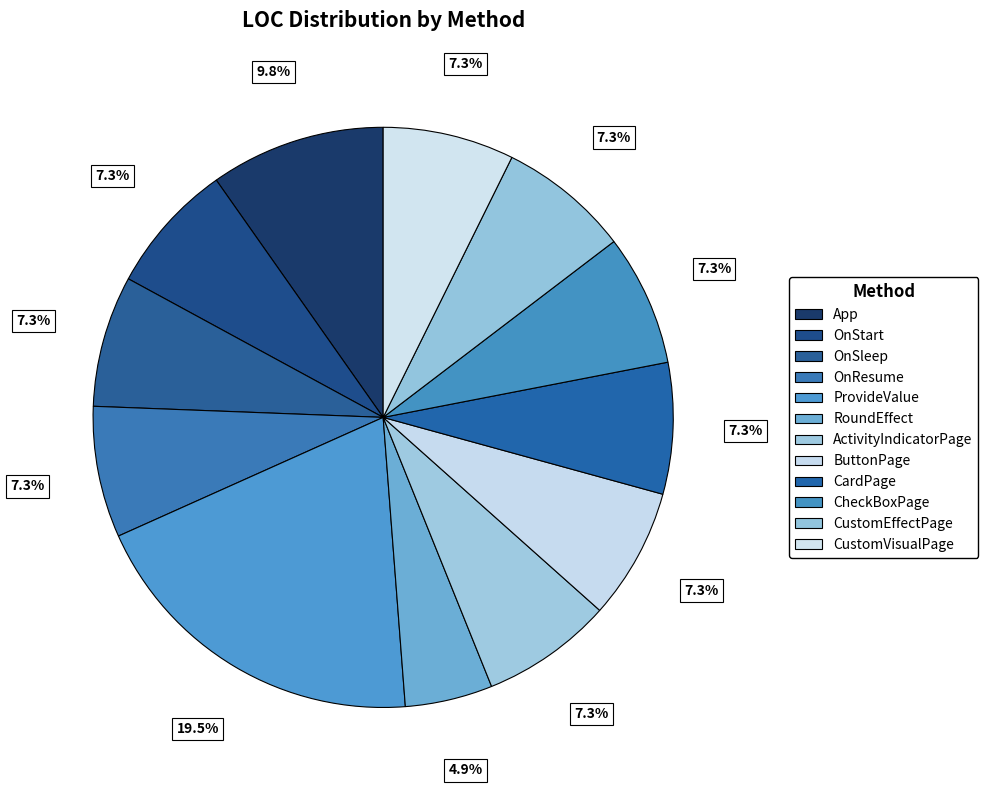

To the nearest percent, what is the difference between the largest and smallest slice percentages?

15%